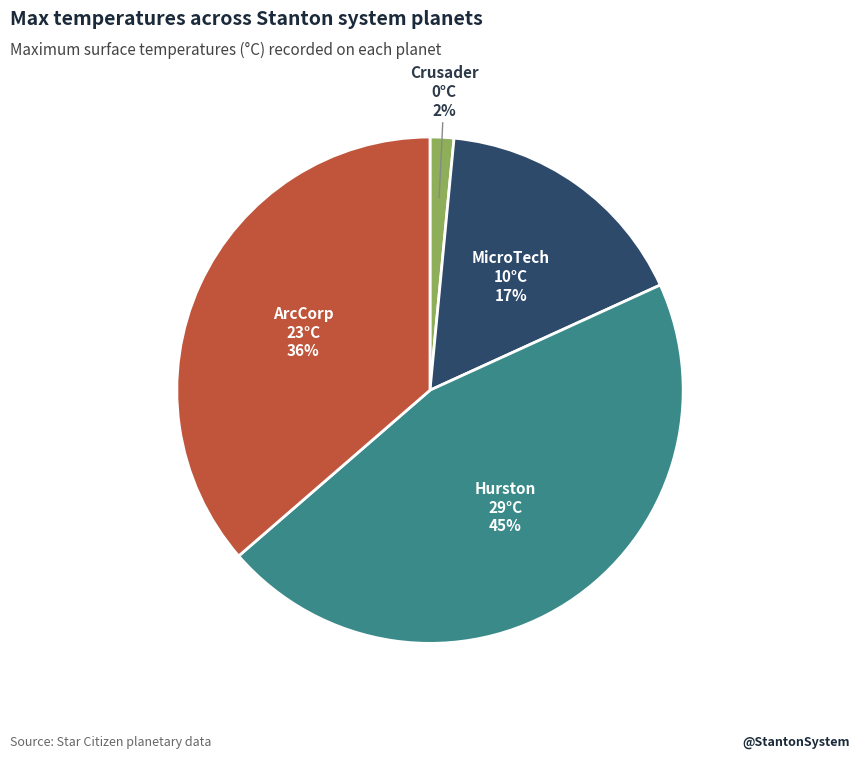

How many slices are in this pie chart?

4